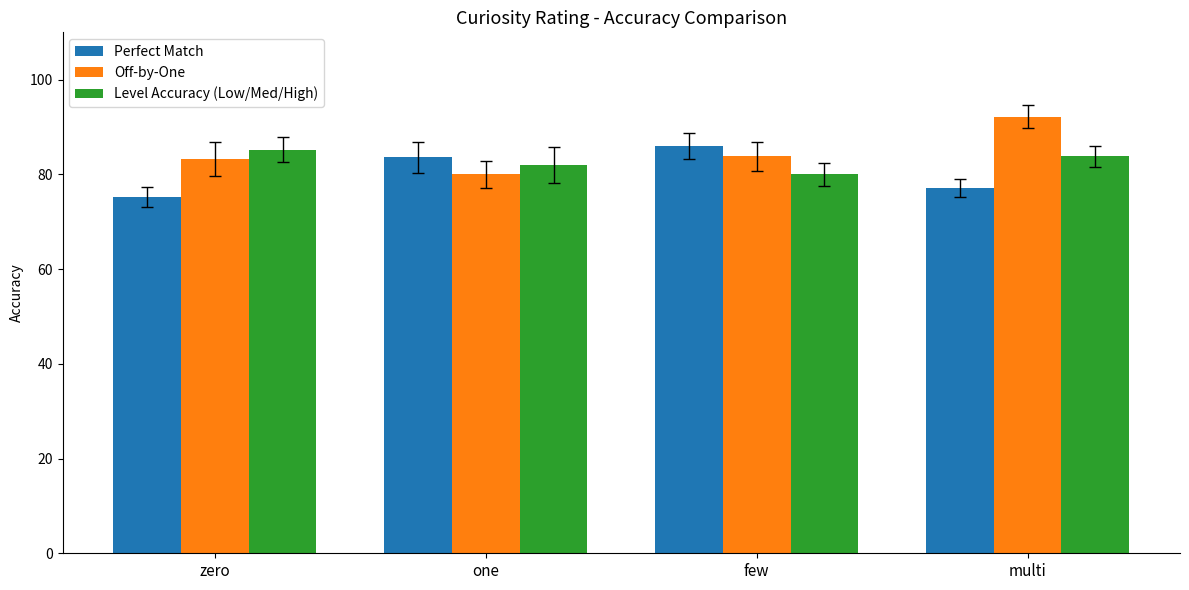

At which category is the sum across all series the highest?

multi